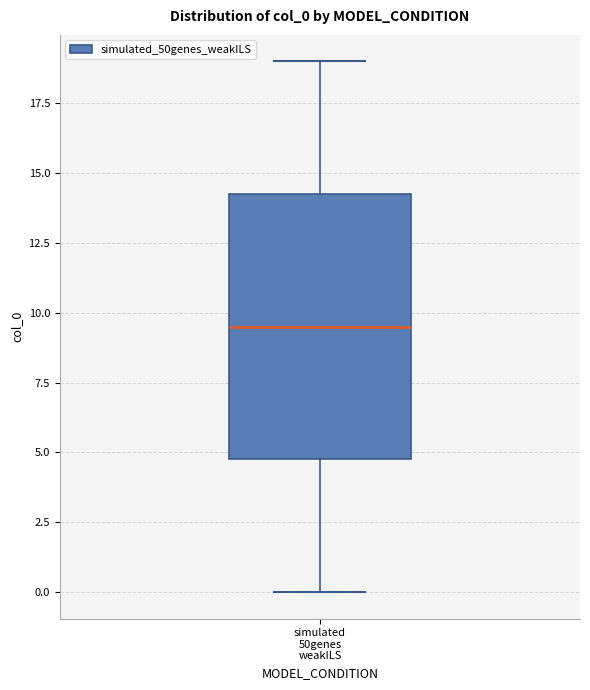

Read this box plot against the y-axis: the position of the median line, the range covered by the box, and the ends of both whiskers. The values are not printed on the chart, so give them approximately, as read against the axis.

median 9.5, box 5.0 to 14.5, whiskers 0.0 to 19.0